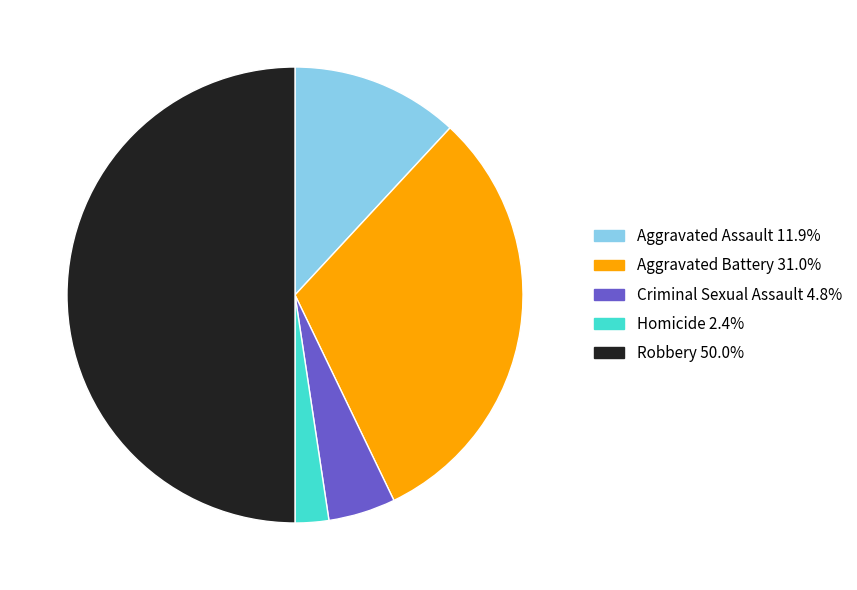

Which category has the smallest portion of the pie?

Homicide